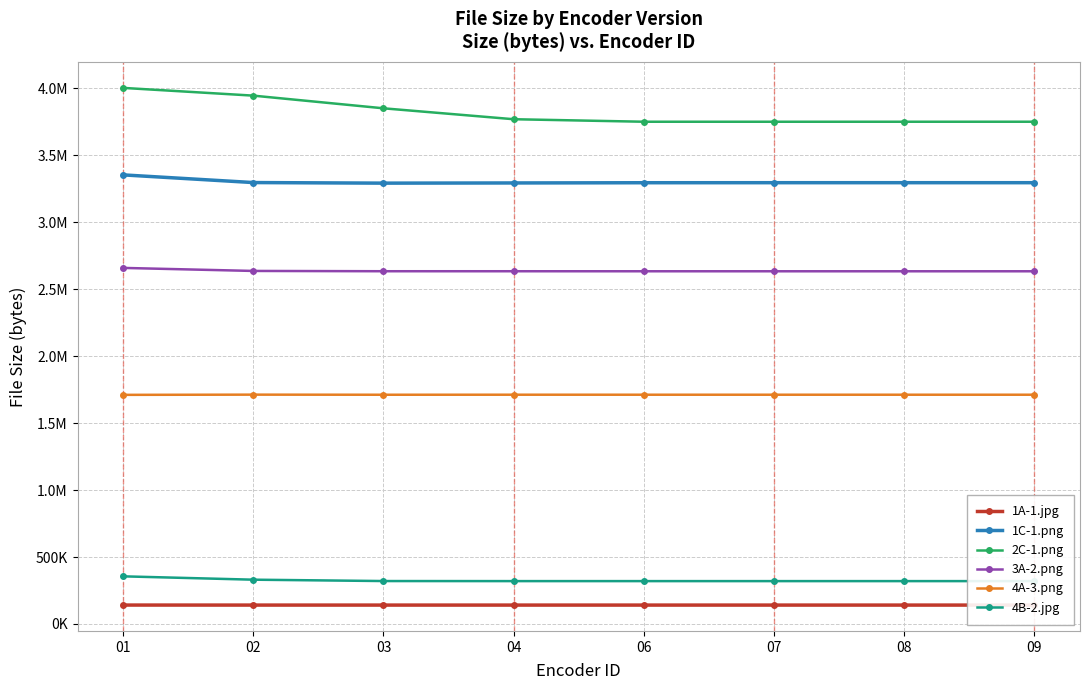

The value of 1C-1.png at 04 is 3294237. True or false?

True